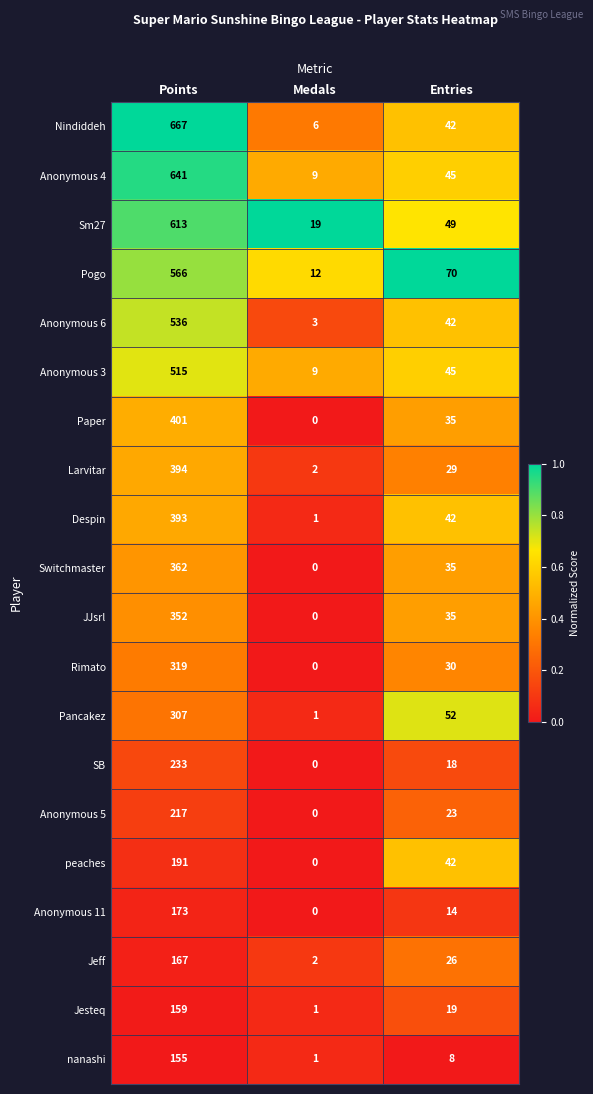

Where is Pogo nearest to the value 289?

Entries